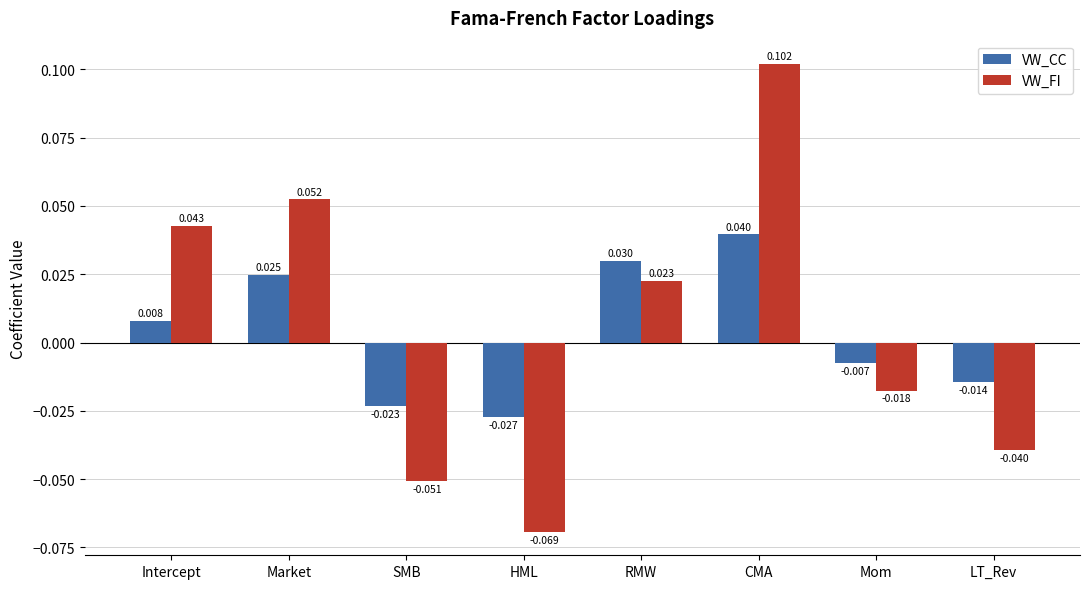

Between CMA and LT_Rev, which series saw the biggest shift?

VW_FI